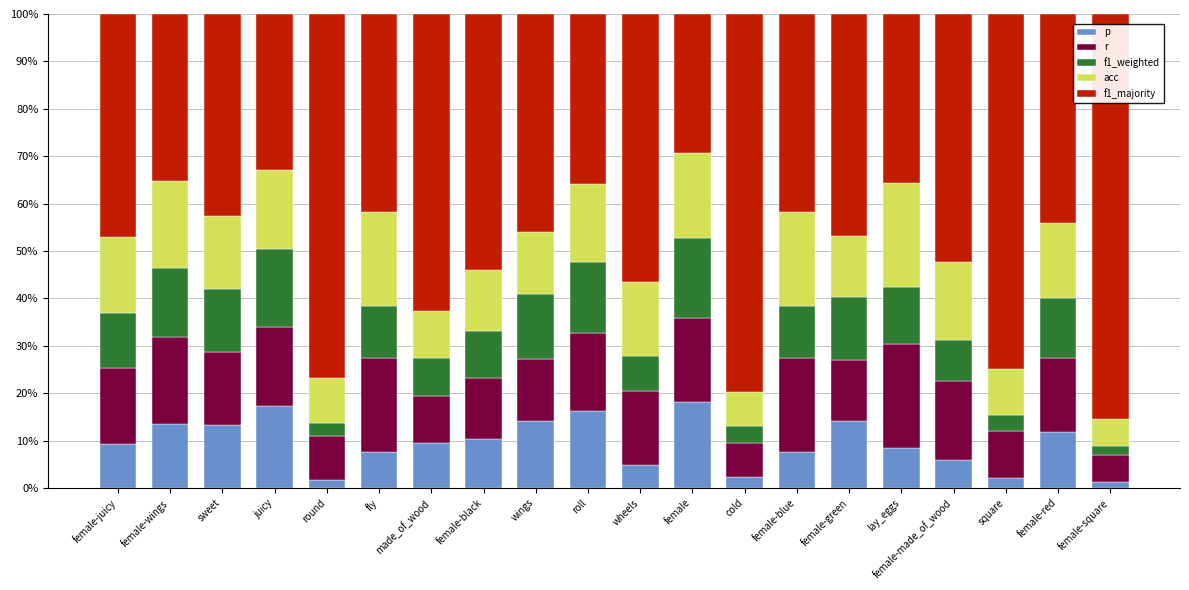

What is the total value across all series at roll?

100.0